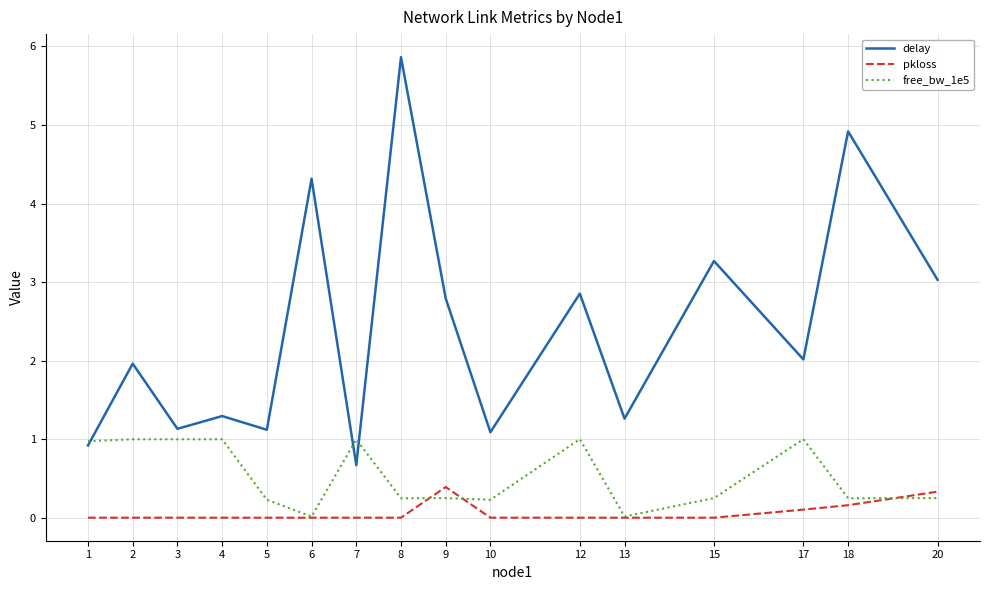

Between 12 and 18, which series saw the biggest shift?

delay